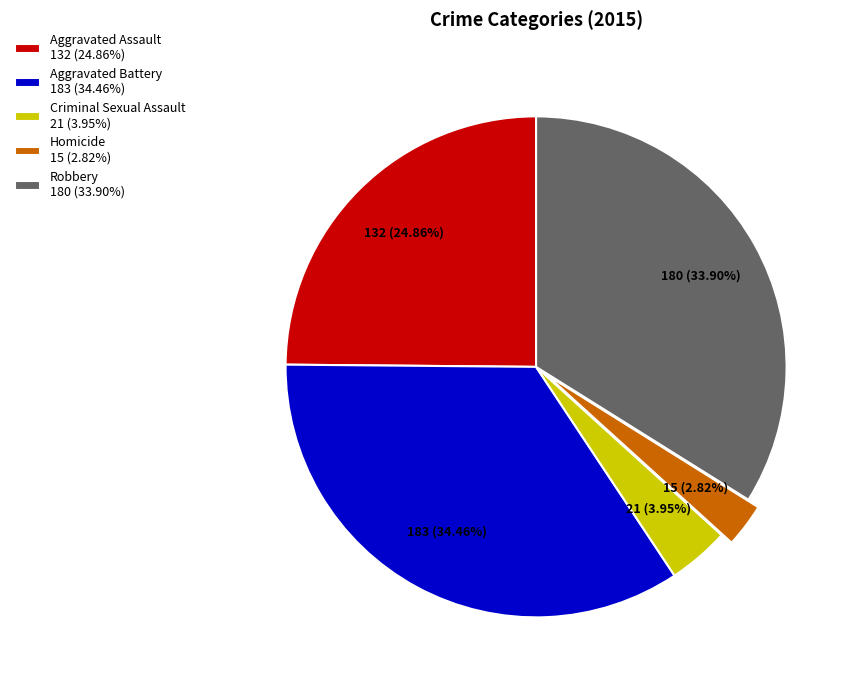

Is the sum of Robbery and Aggravated Battery greater than half?

Yes